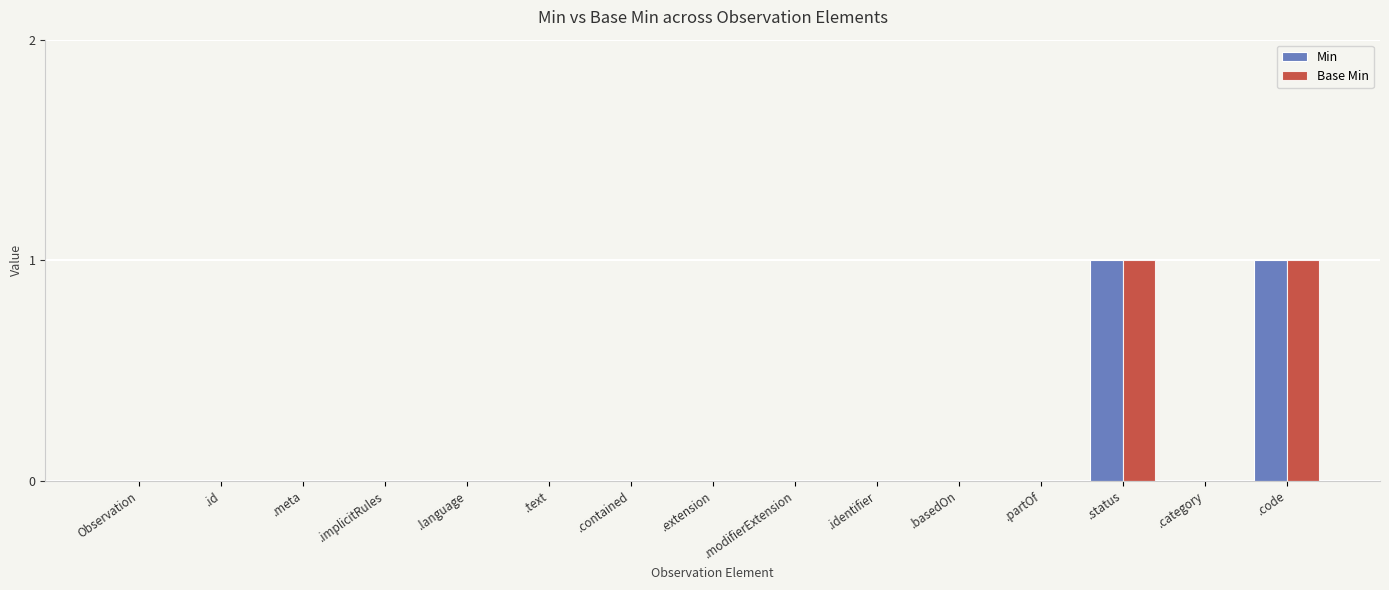

Is it true that Base Min equals 0 at .language?

True